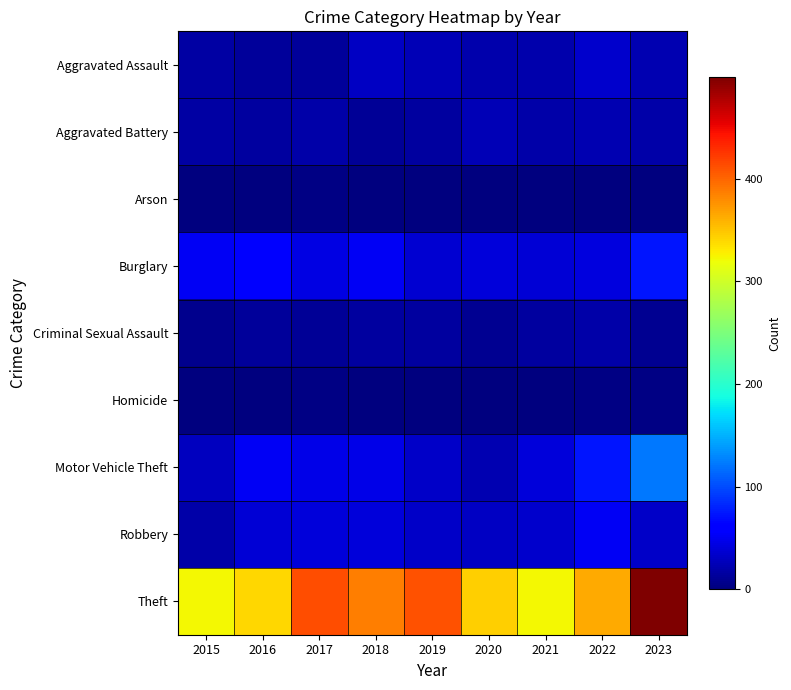

Which series changed the most between 2015 and 2016?

Motor Vehicle Theft